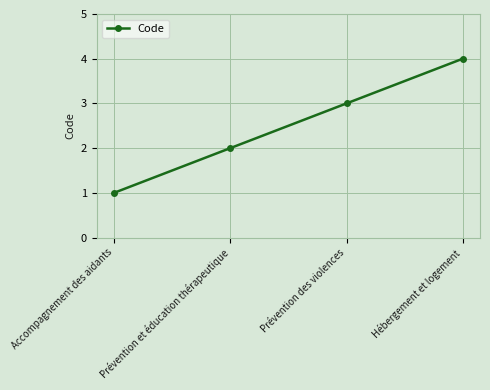

What is the sum of the values at Hébergement et logement and Accompagnement des aidants?

5